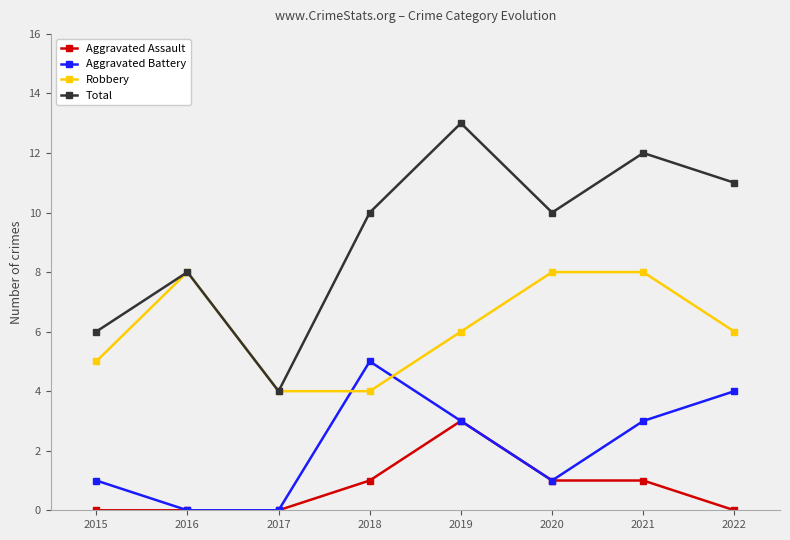

What is the difference between the highest and lowest values at 2016?

8